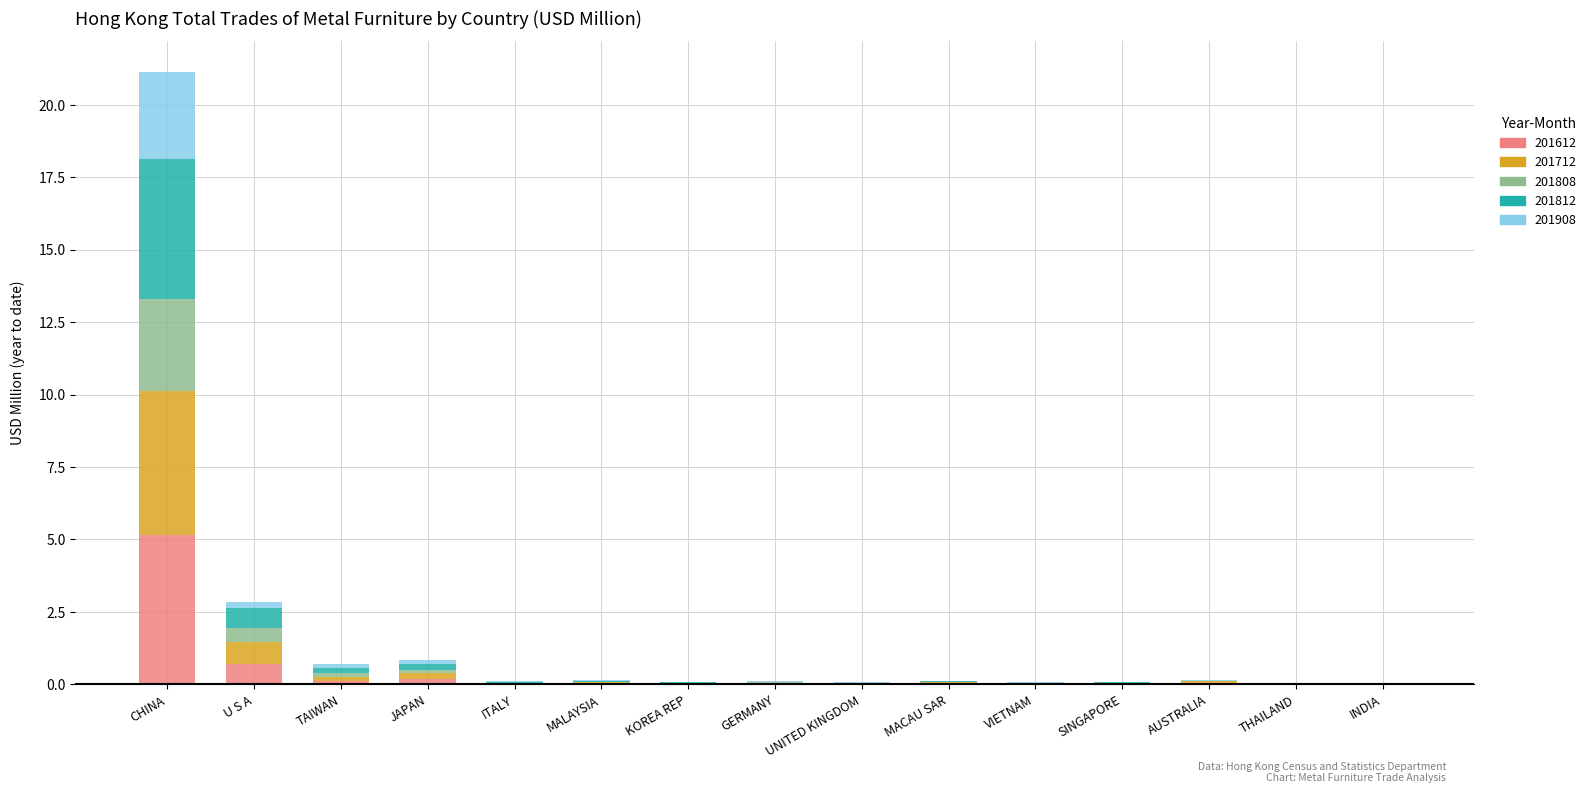

What is the total value across all series at THAILAND?

0.1